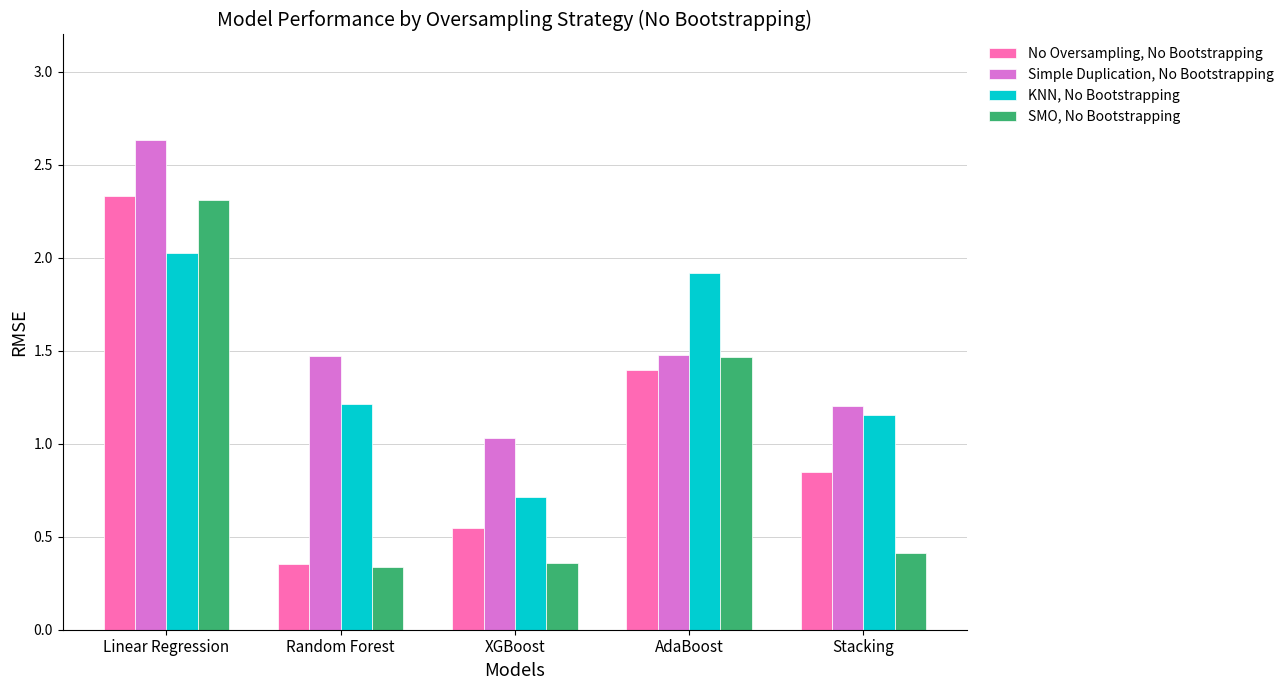

List the series in order of their peak value, lowest first.

KNN, No Bootstrapping, SMO, No Bootstrapping, No Oversampling, No Bootstrapping, Simple Duplication, No Bootstrapping